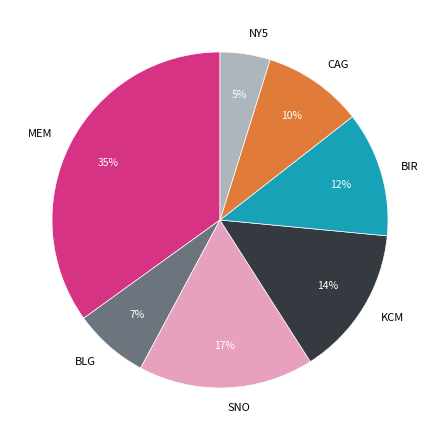

Combined, do CAG and NY5 account for over 50%?

No